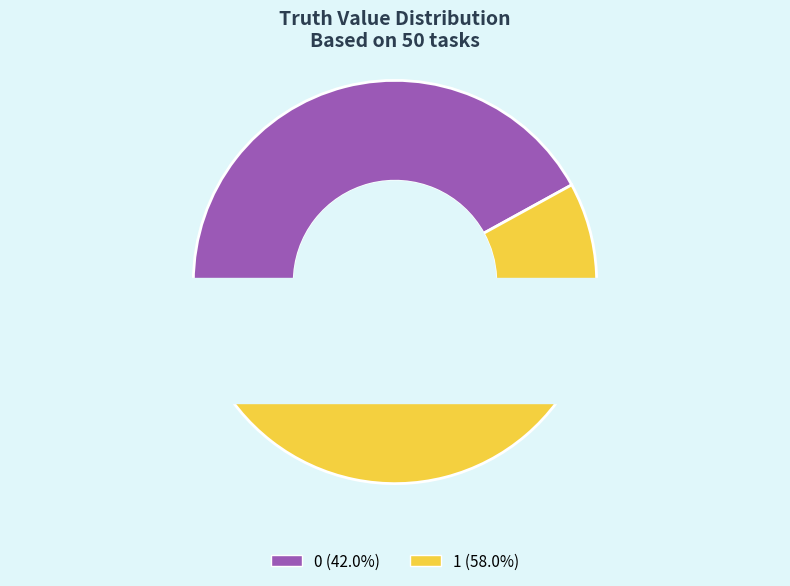

Count the number of slices in the pie.

2